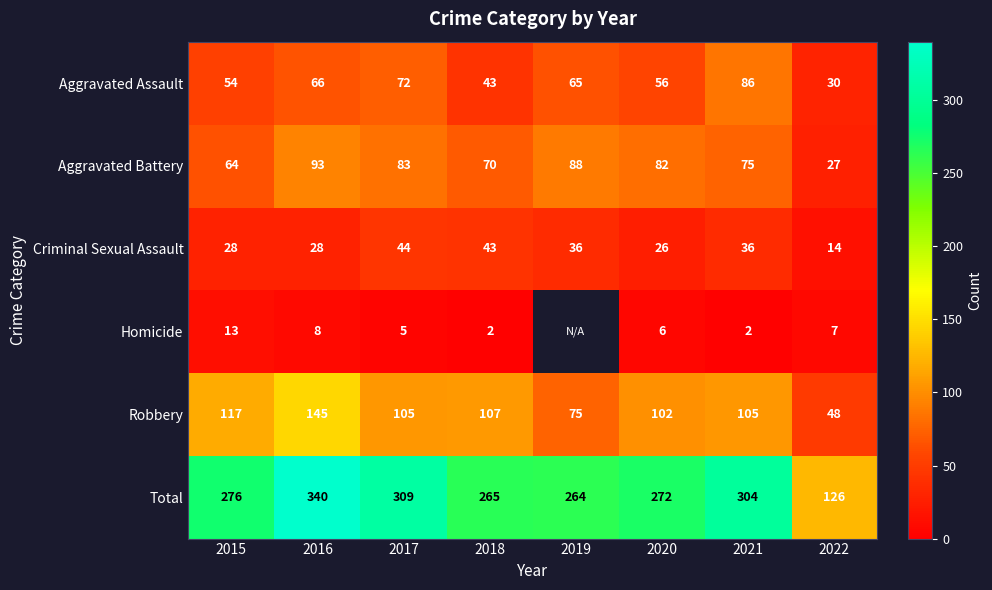

What is the total value across all series at 2018?

530.0